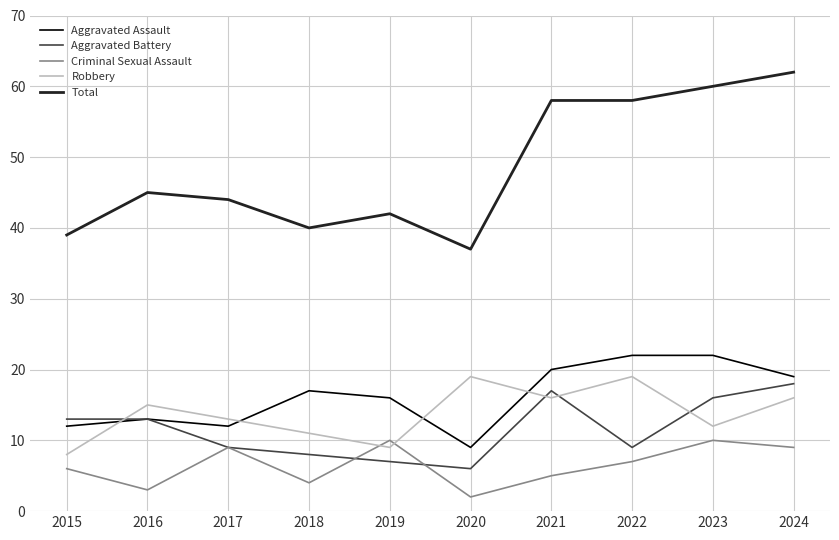

At which label does Aggravated Assault reach its minimum?

2020